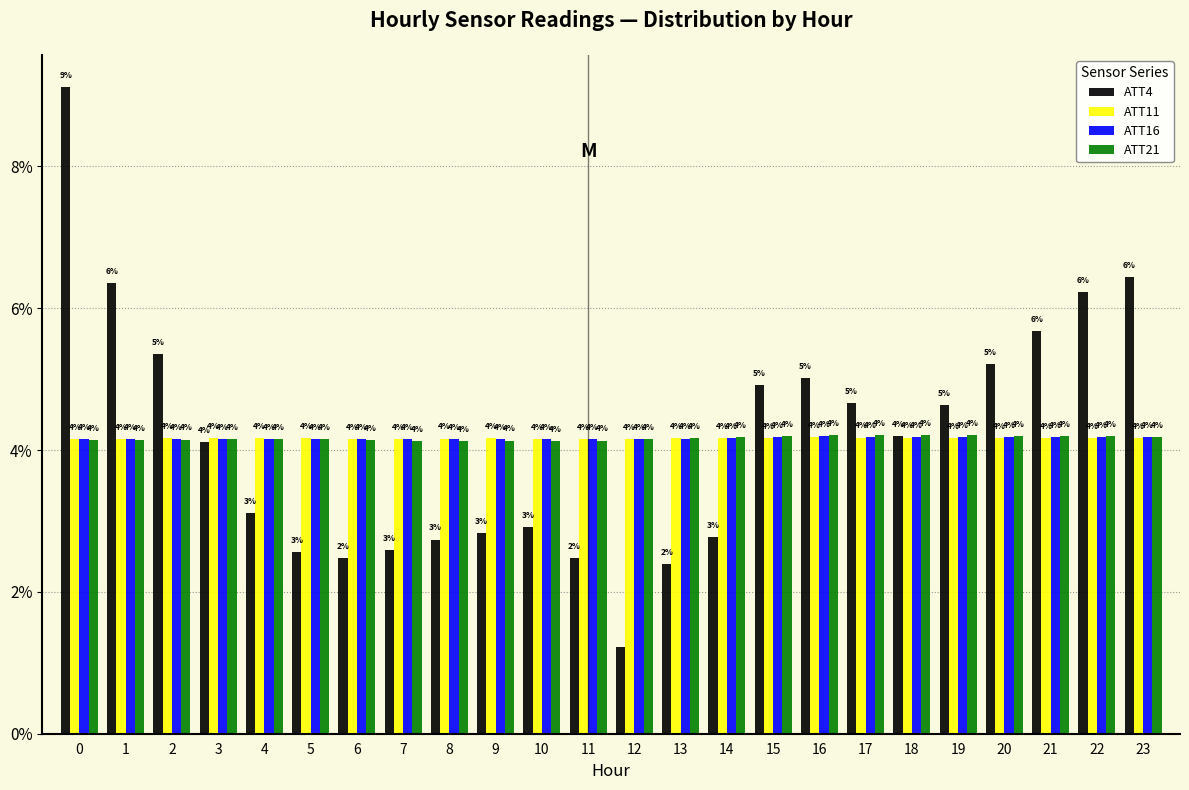

How many bars are there in total?

96